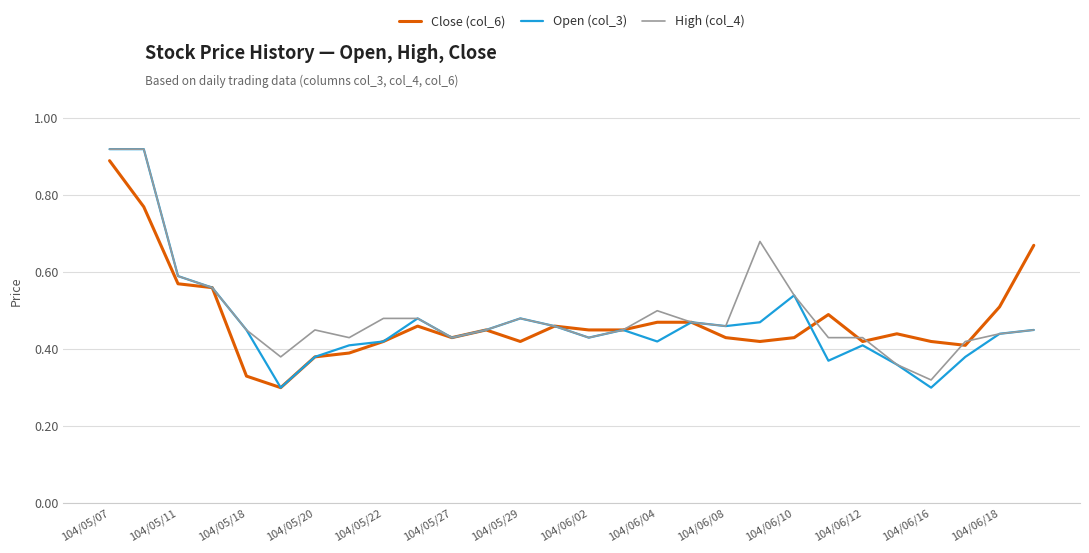

Which series has the widest spread of values?

Open (col_3)